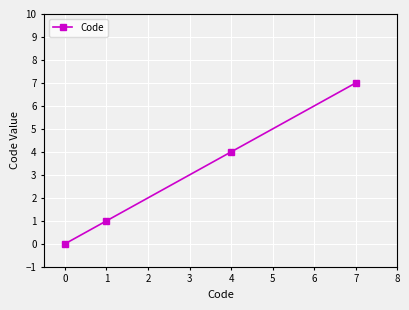

True or false: the data shows 7 at 4.

False